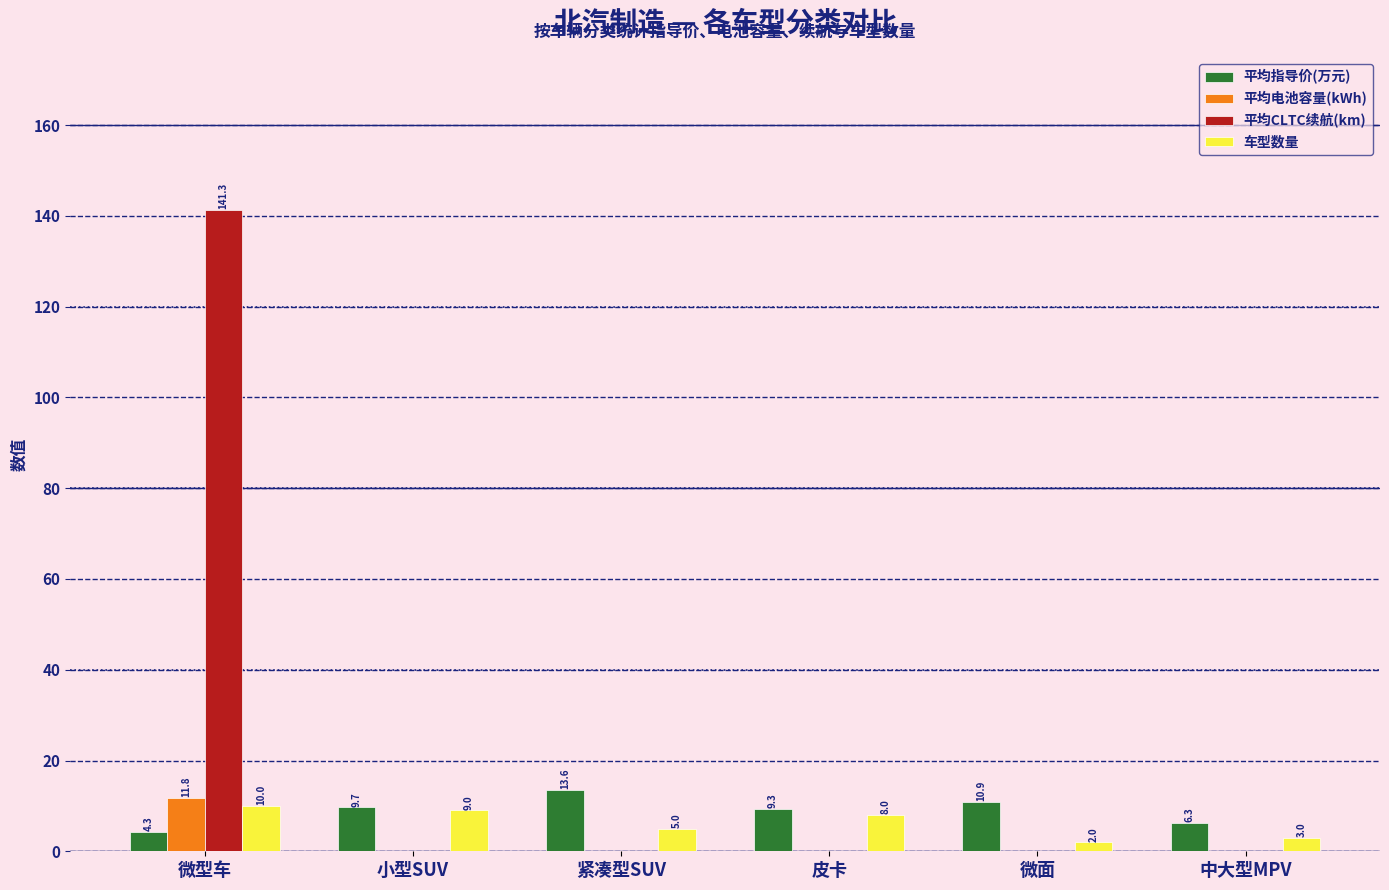

At which category is the sum across all series the highest?

微型车